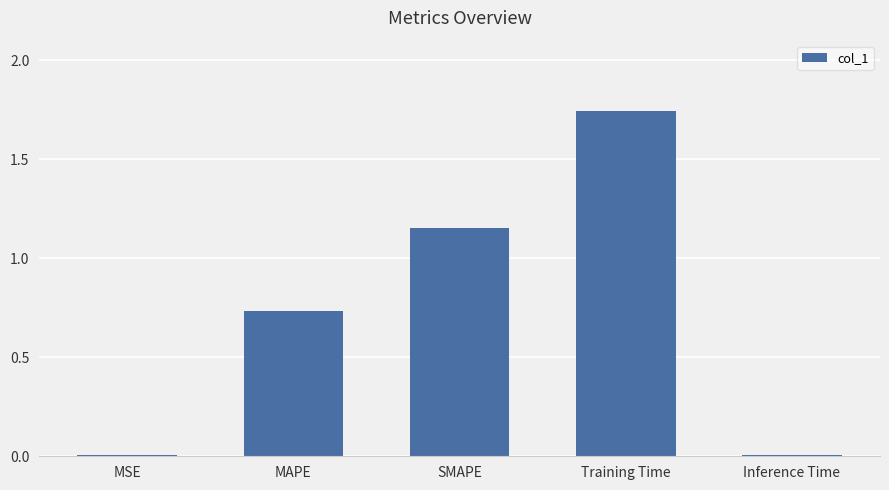

What is the sum of all values?

3.6